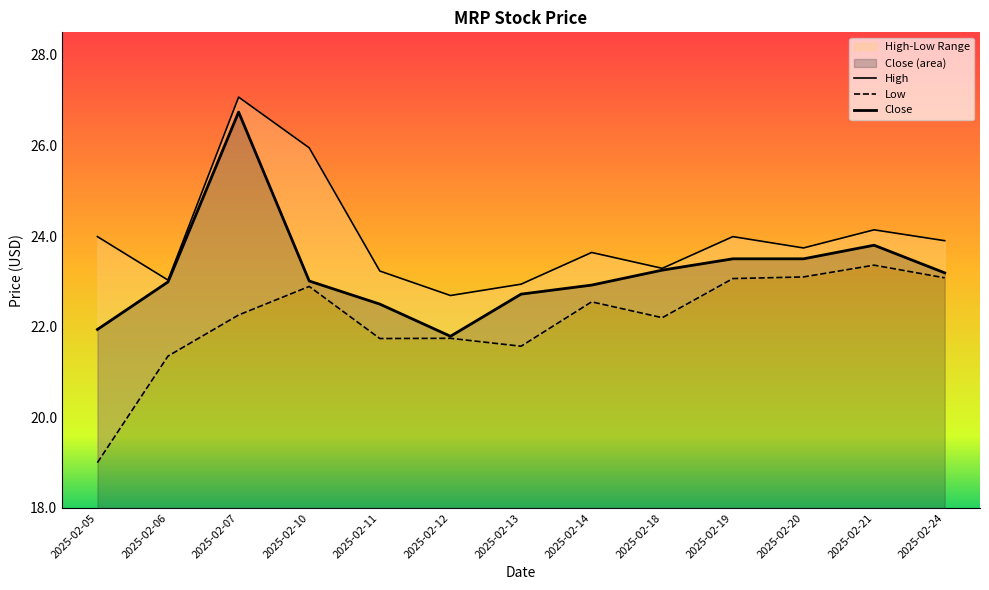

How many interior local peaks does the High series have?

4